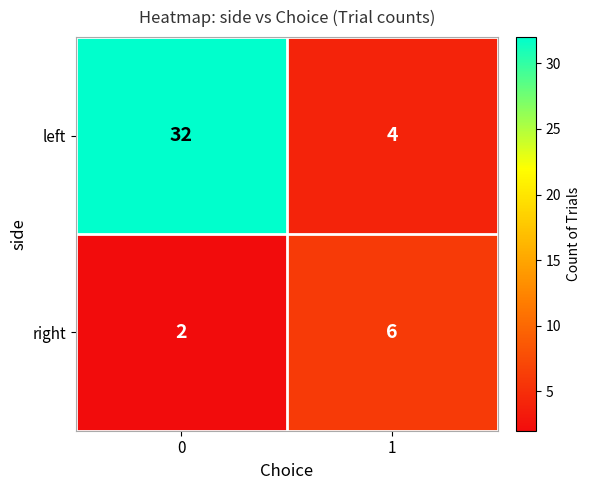

How many distinct data groups are displayed?

2